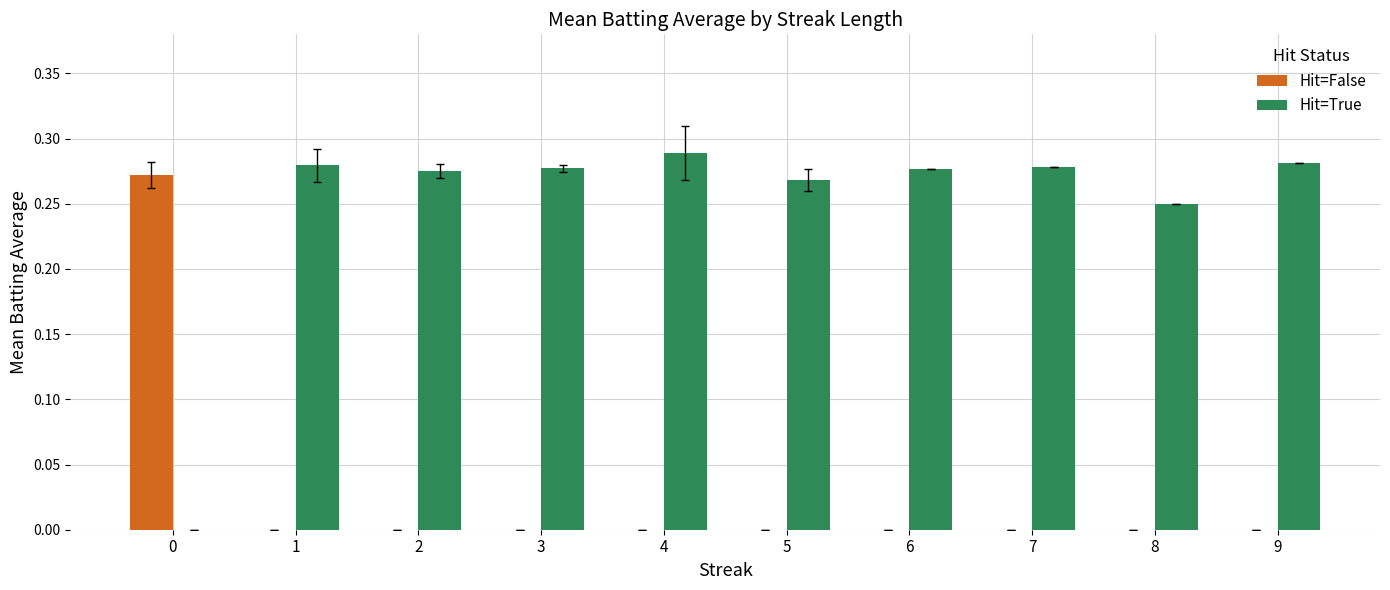

The value of Hit=False at 3 is 0.0. True or false?

True